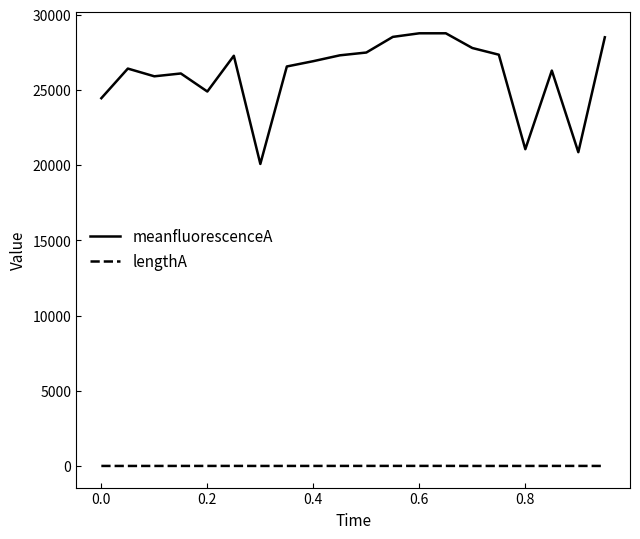

How many series are shown in this chart?

2